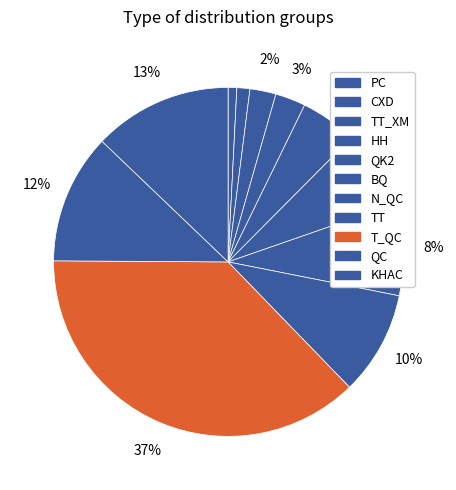

Count the number of slices in the pie.

11